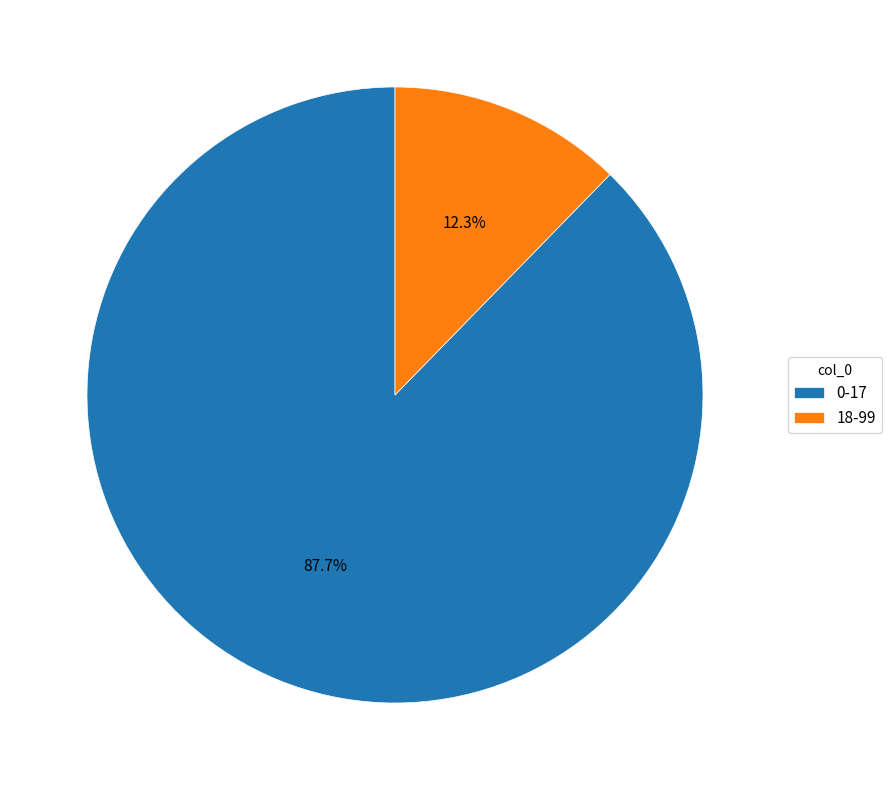

Which slice is the smallest?

18-99